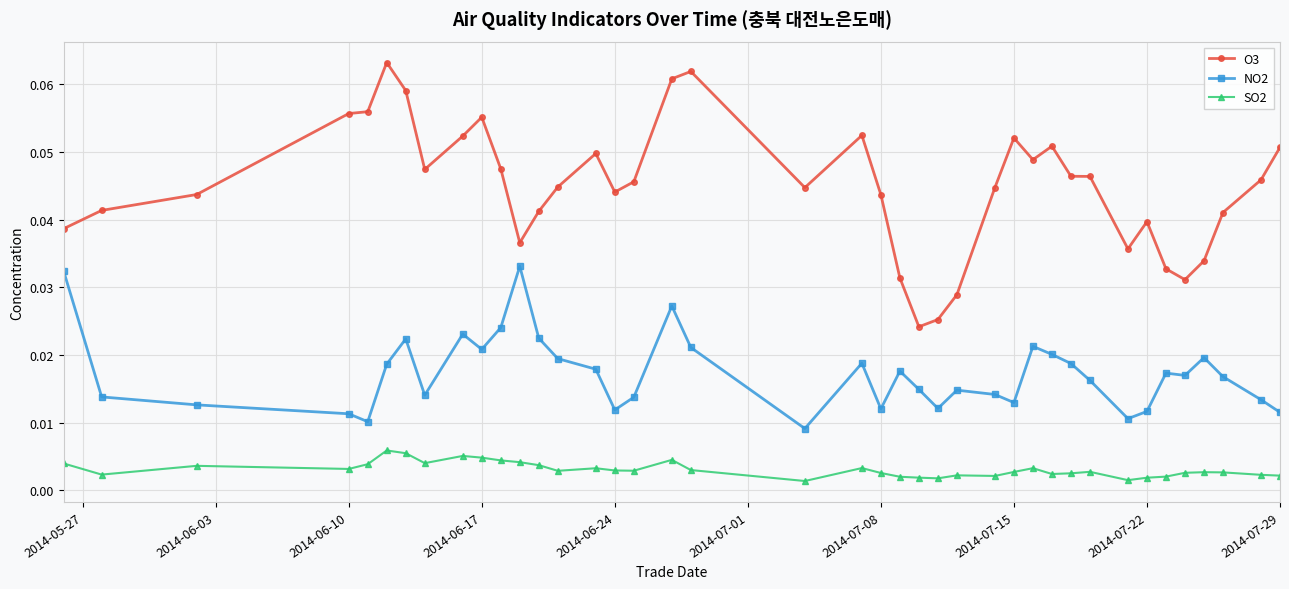

True or false: NO2 has more than 0 interior local peaks.

True